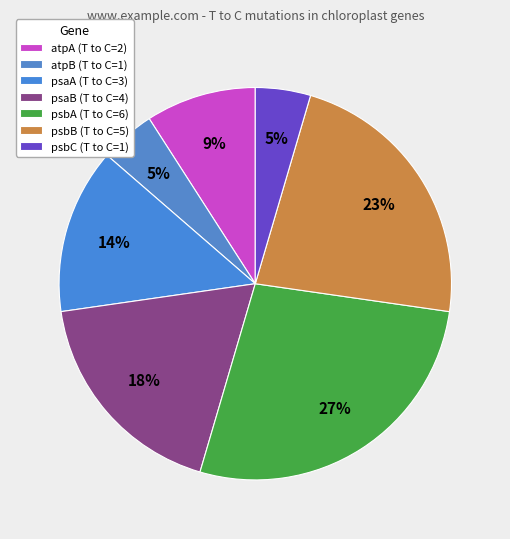

What is the largest slice in the pie chart?

psbA